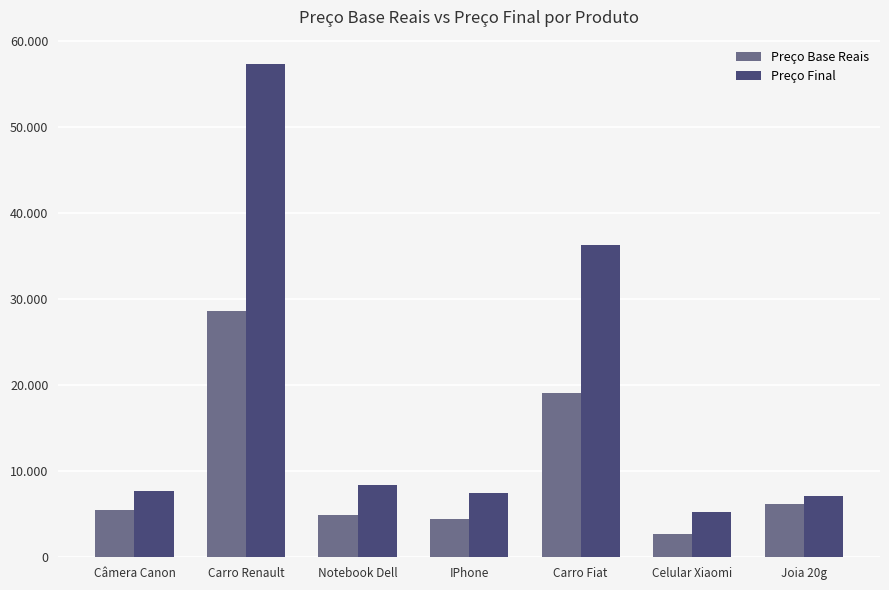

Which has a higher value, Celular Xiaomi or Joia 20g?

Joia 20g